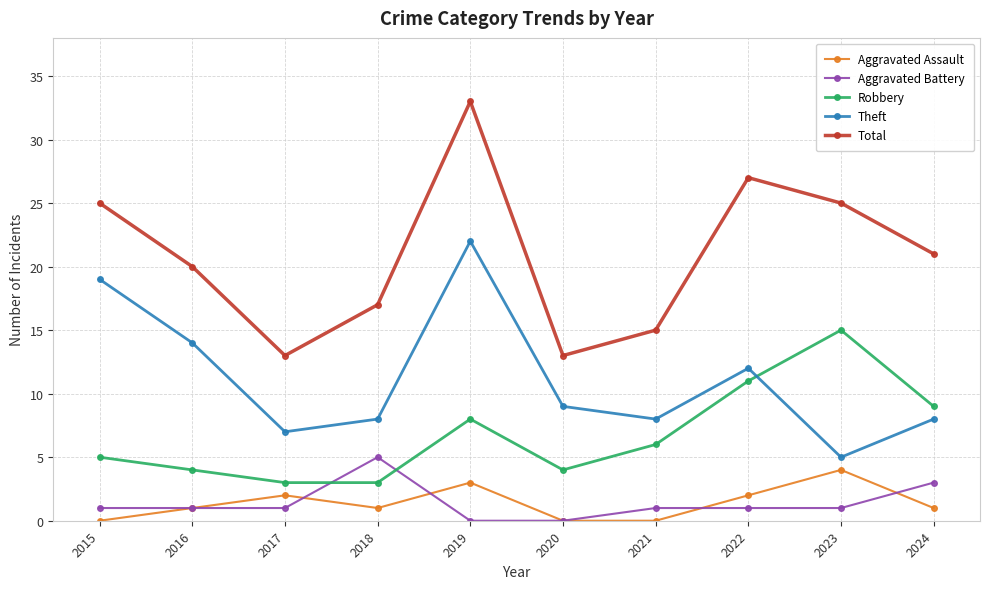

Is the value of Aggravated Assault at 2019 greater than the value of Theft at 2017?

No